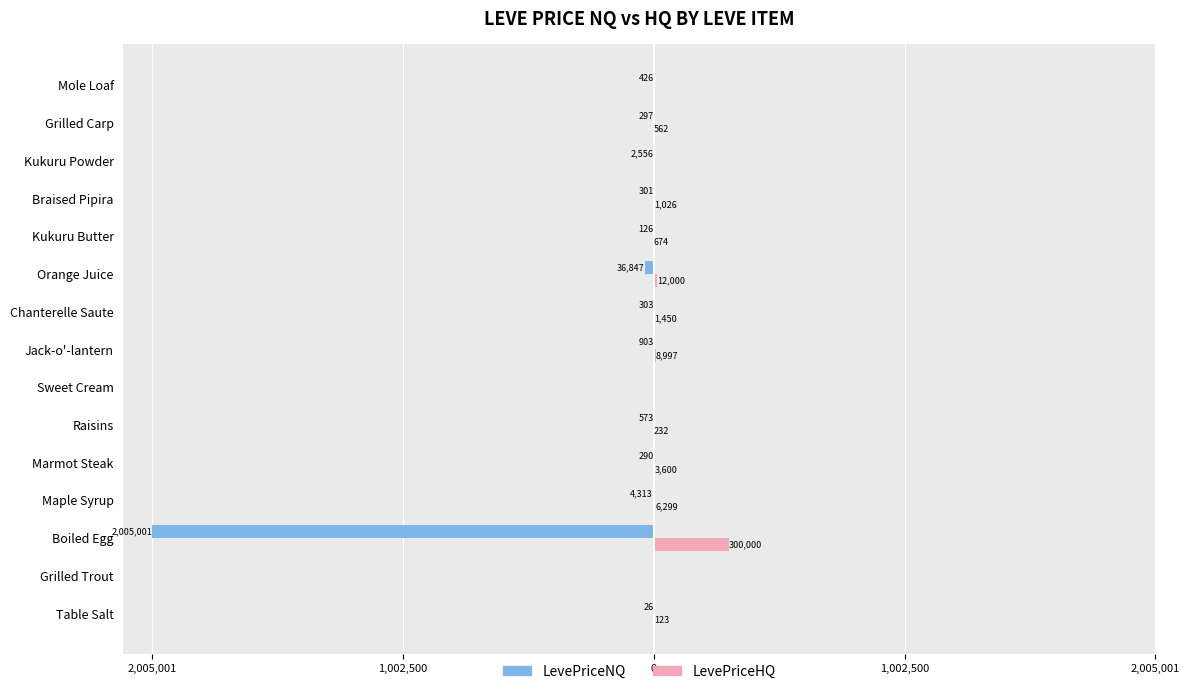

What is the smallest value displayed?

-2005001.1